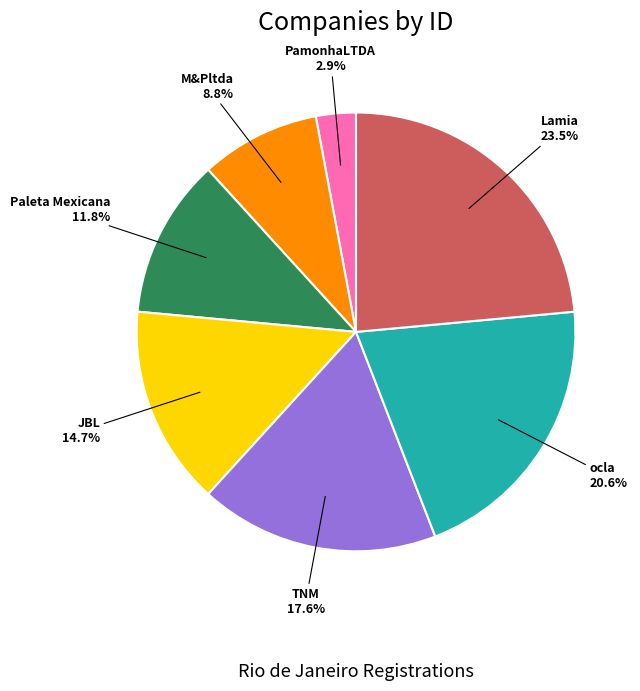

To the nearest percent, what is the difference between the largest and smallest slice percentages?

21%